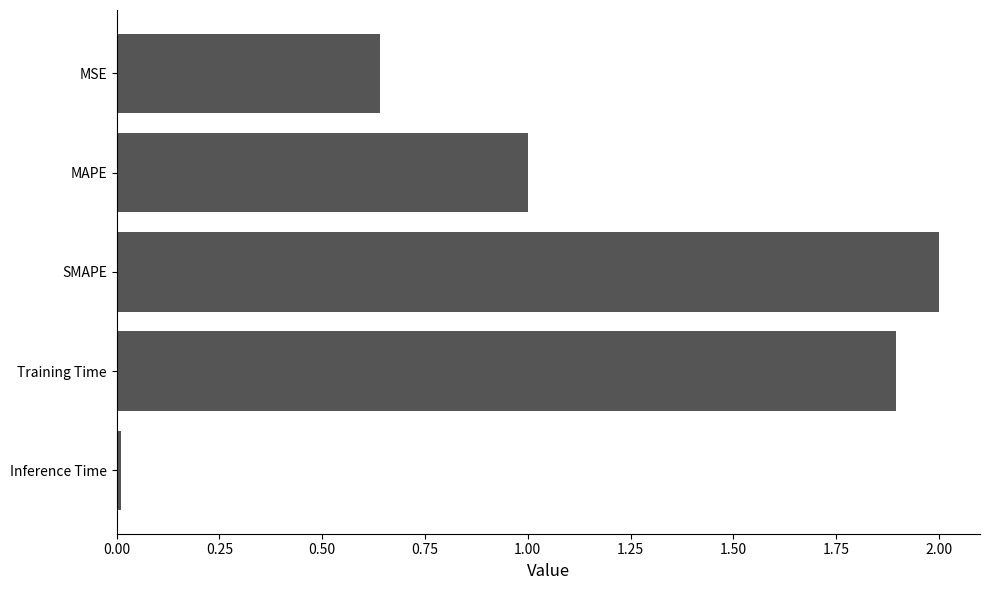

Between Inference Time and Training Time, which is larger?

Training Time